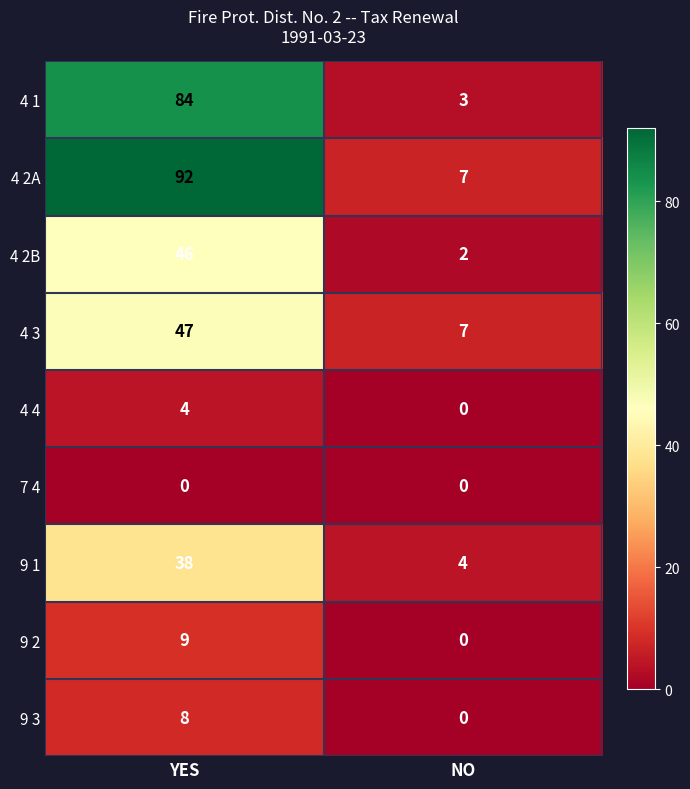

The value of 4 2A at YES is 92. True or false?

True